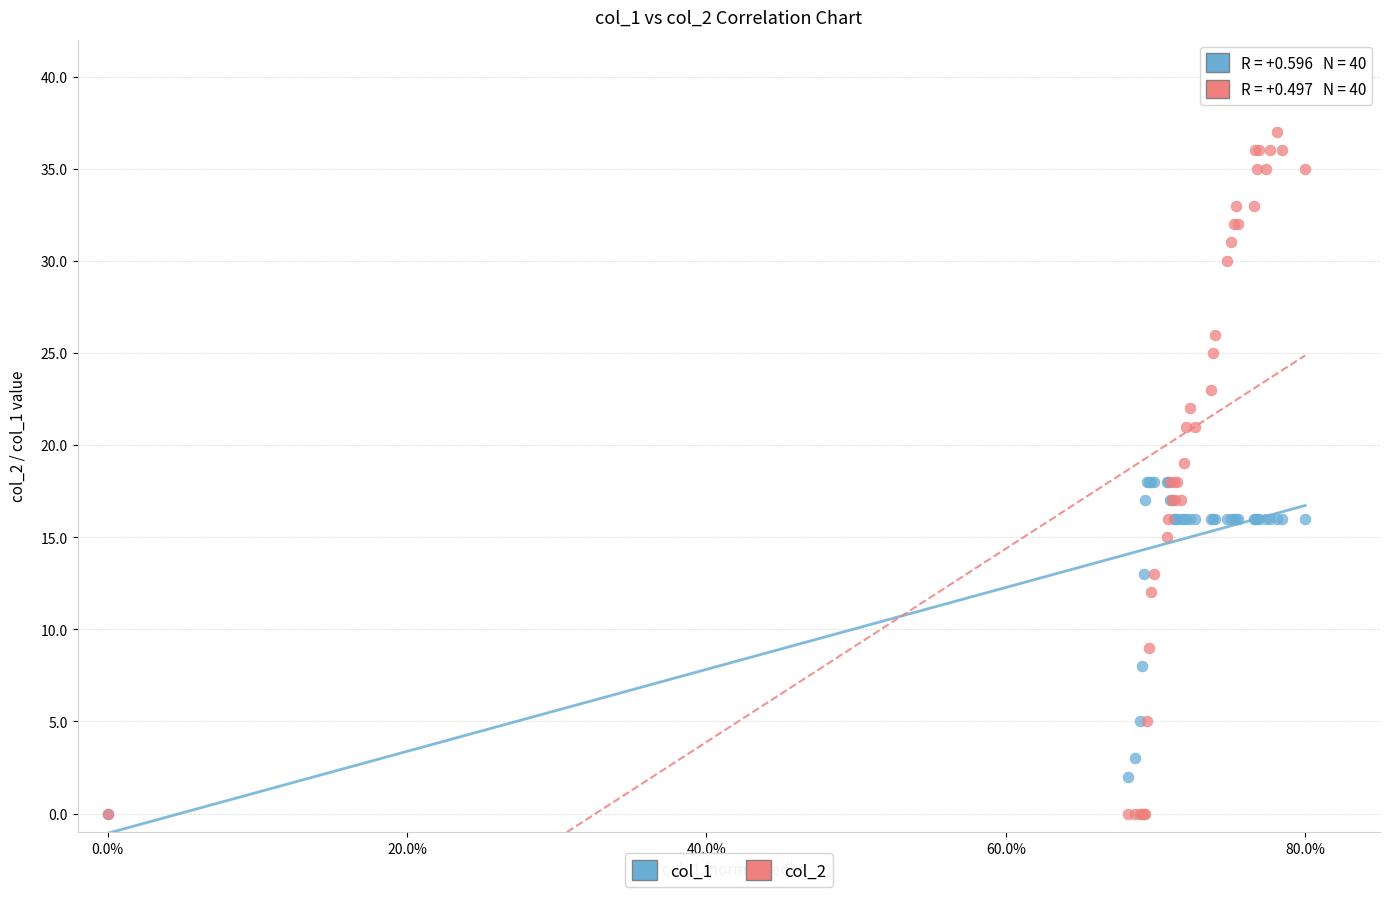

What are all the series names shown in the legend?

col_1, col_2